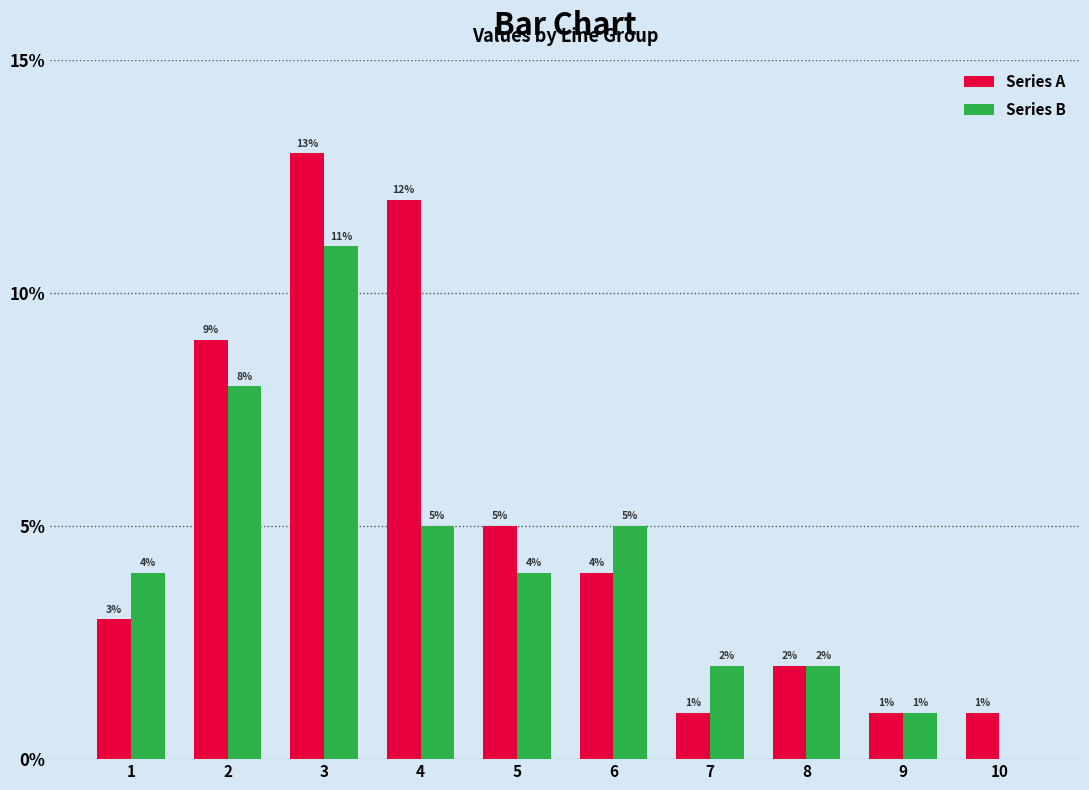

What is the sum of all Series A values?

51